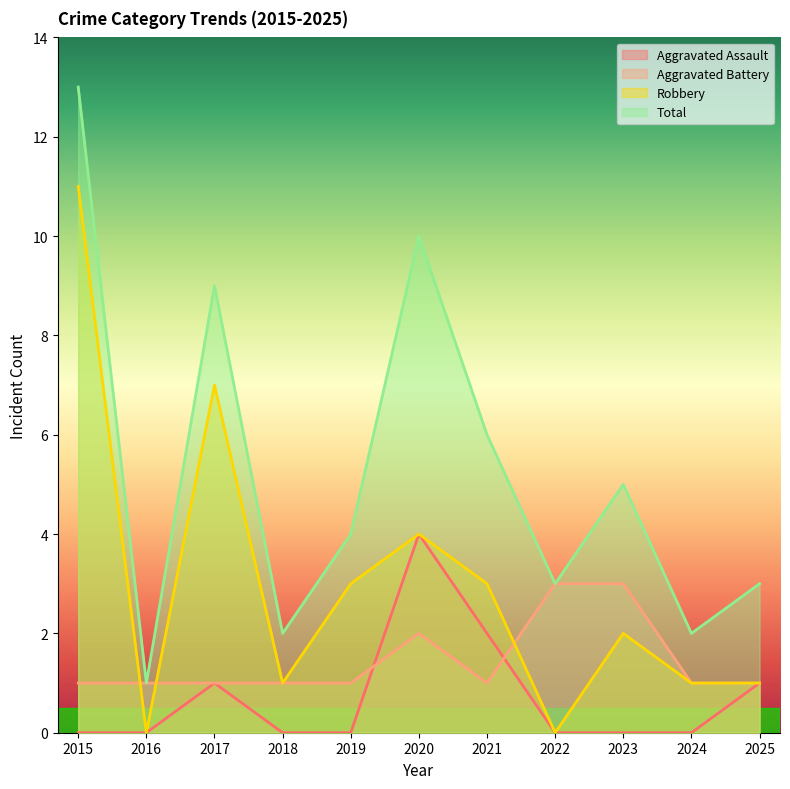

What is the value of the Total point at the 9th from the left?

5